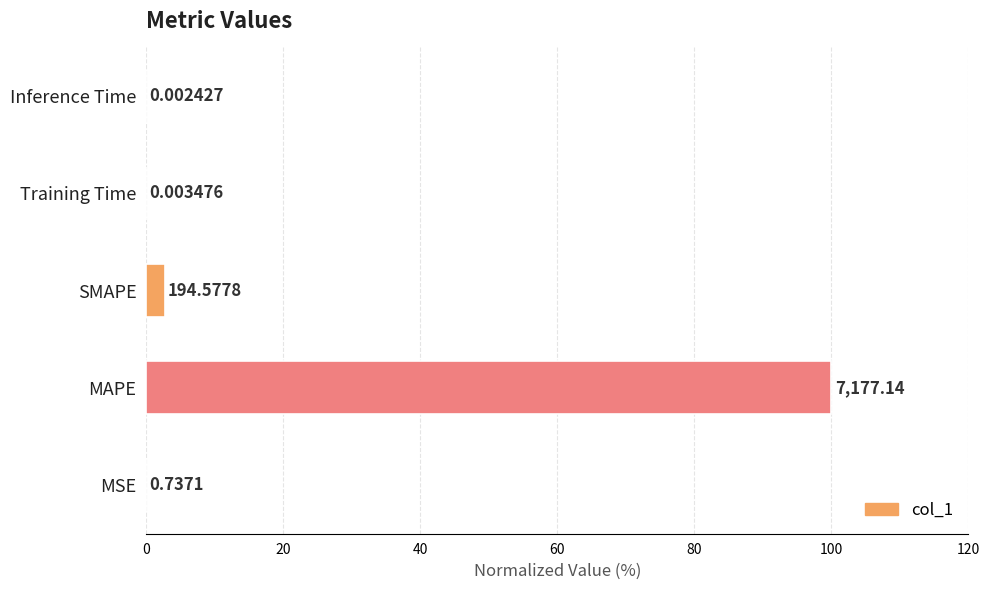

What is the maximum value shown in the chart?

100.0